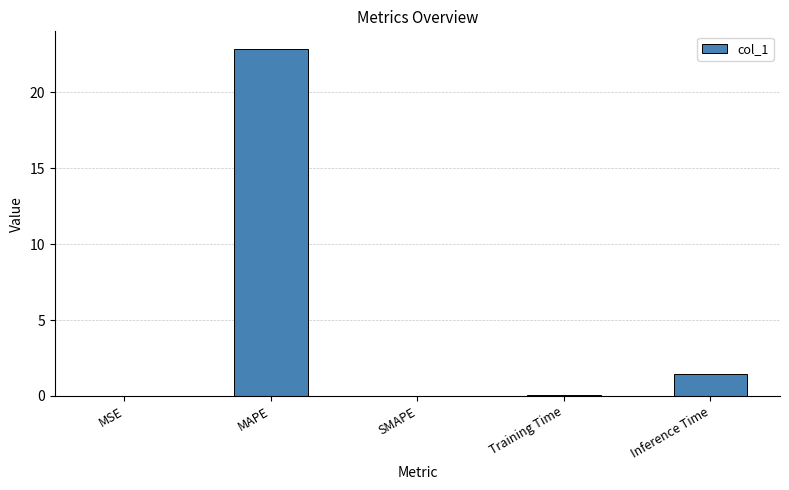

What is the greatest value displayed?

22.9